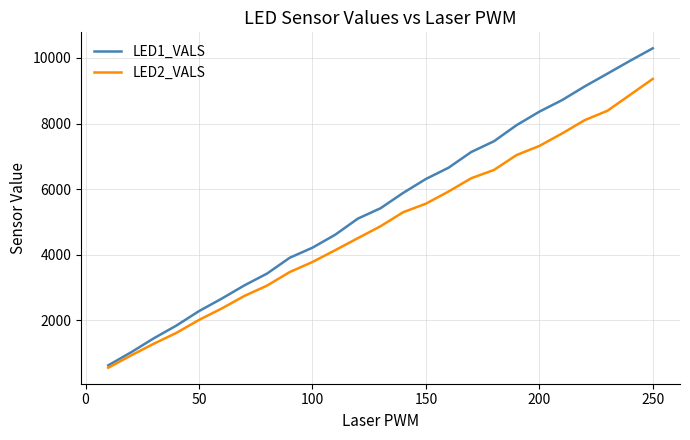

What is the greatest value displayed?

10293